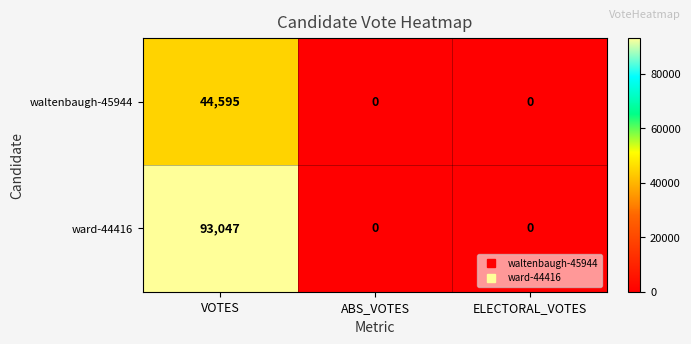

The value of ward-44416 at ELECTORAL_VOTES is 35057. True or false?

False